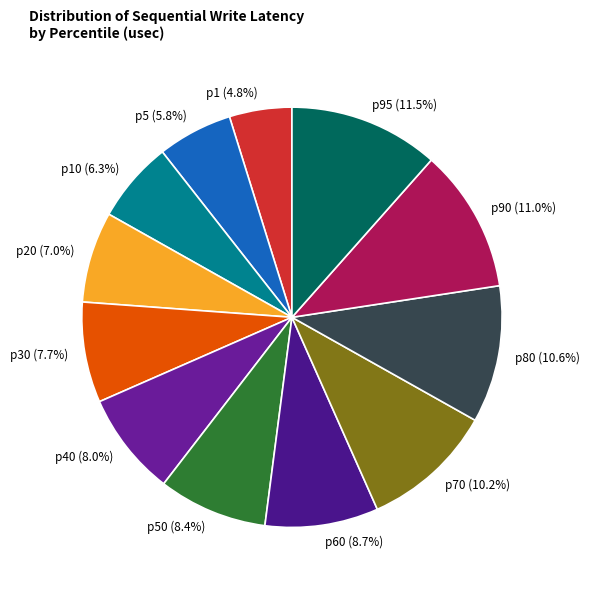

Does any single category account for the majority?

No